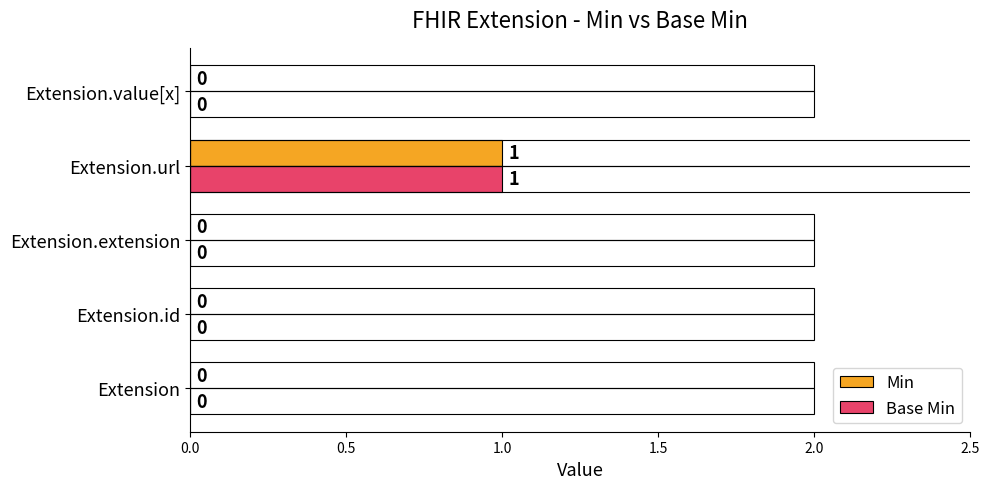

Is the value of Min at Extension.url greater than the value of Base Min at Extension?

Yes